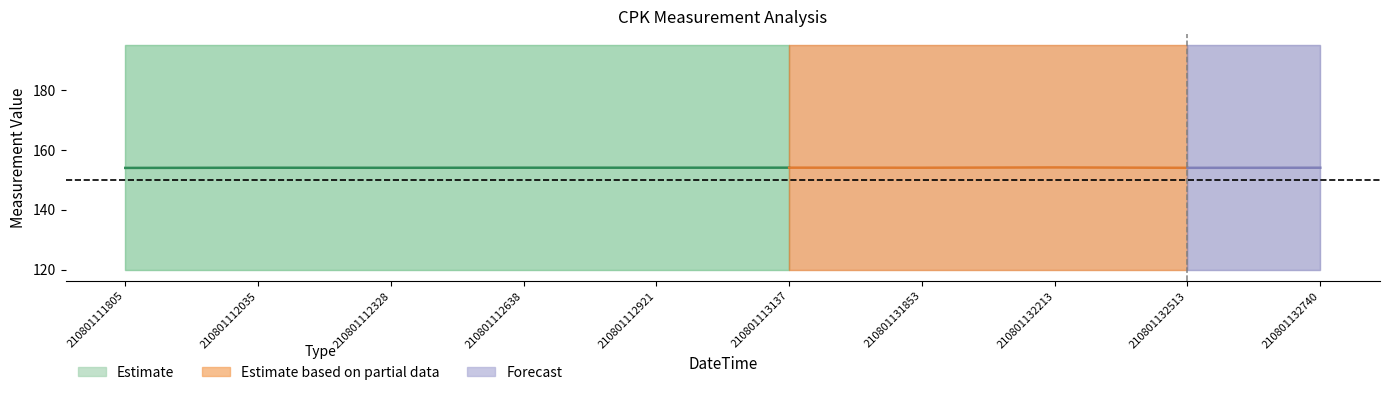

Does the chart display data point markers on the line(s)?

No